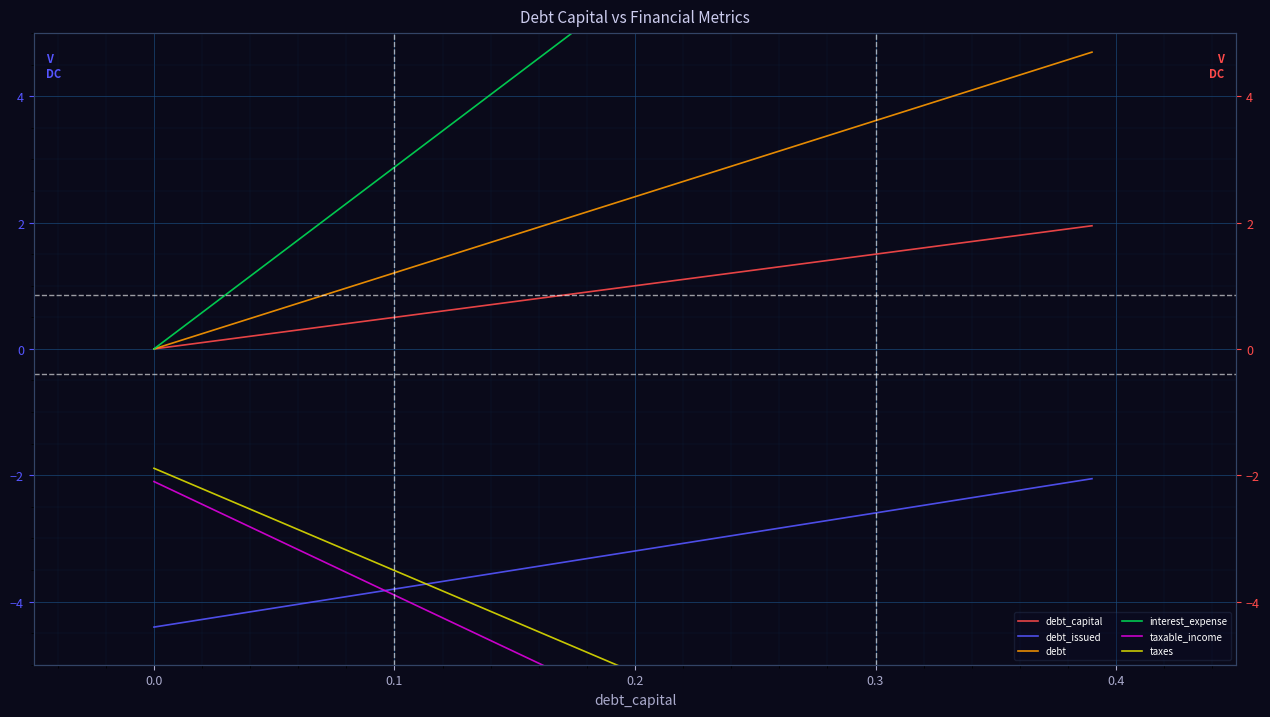

Which series has the largest total across all categories?

interest_expense